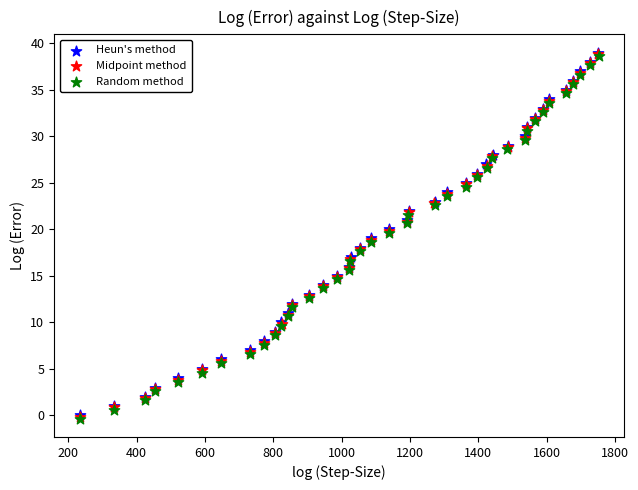

Which series has the widest spread of Y values?

Midpoint method